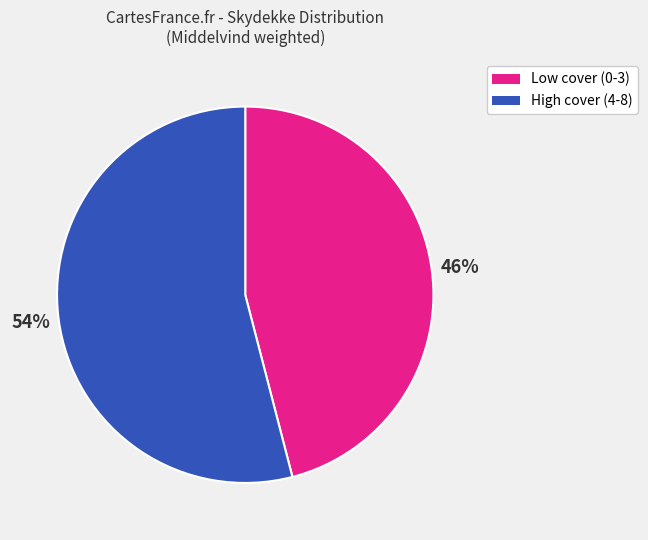

To the nearest percent, what portion does Low cover (0-3) represent?

46%